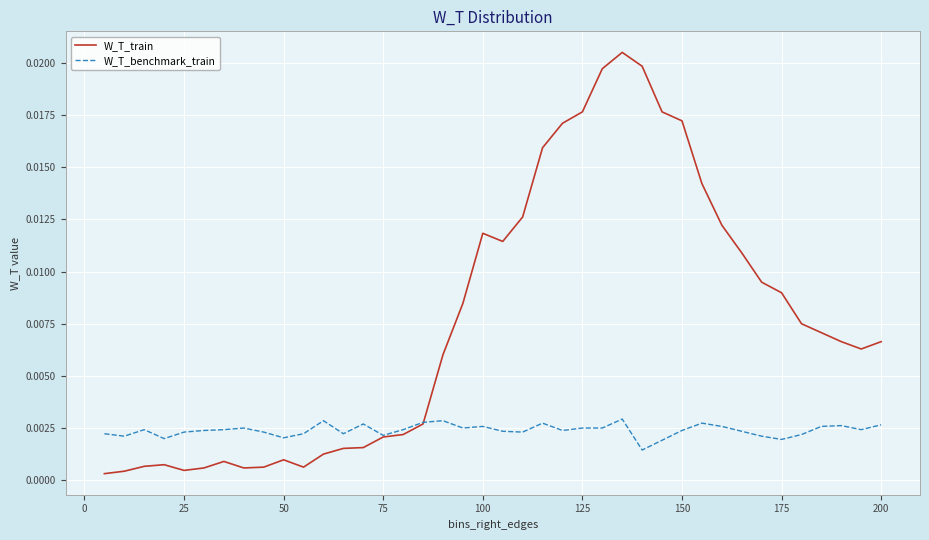

True or false: W_T_benchmark_train has more than 2 points higher than both neighbors.

True